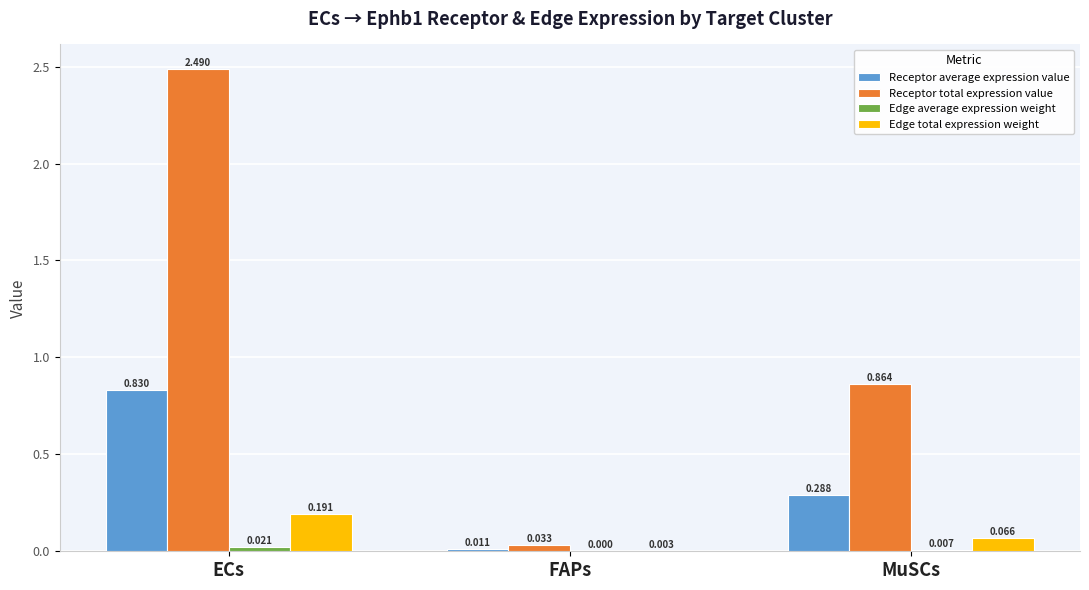

At which label is Receptor total expression value closest to 1?

MuSCs